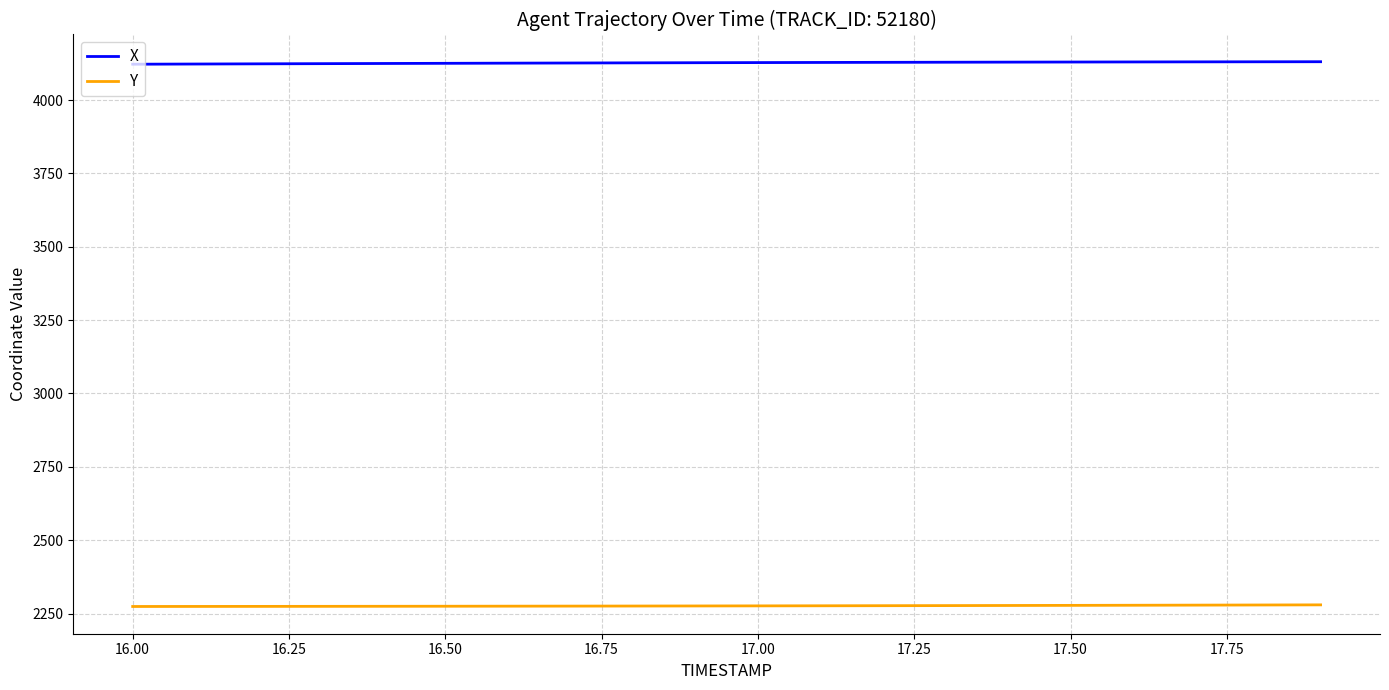

List the series in order of their peak value, lowest first.

Y, X